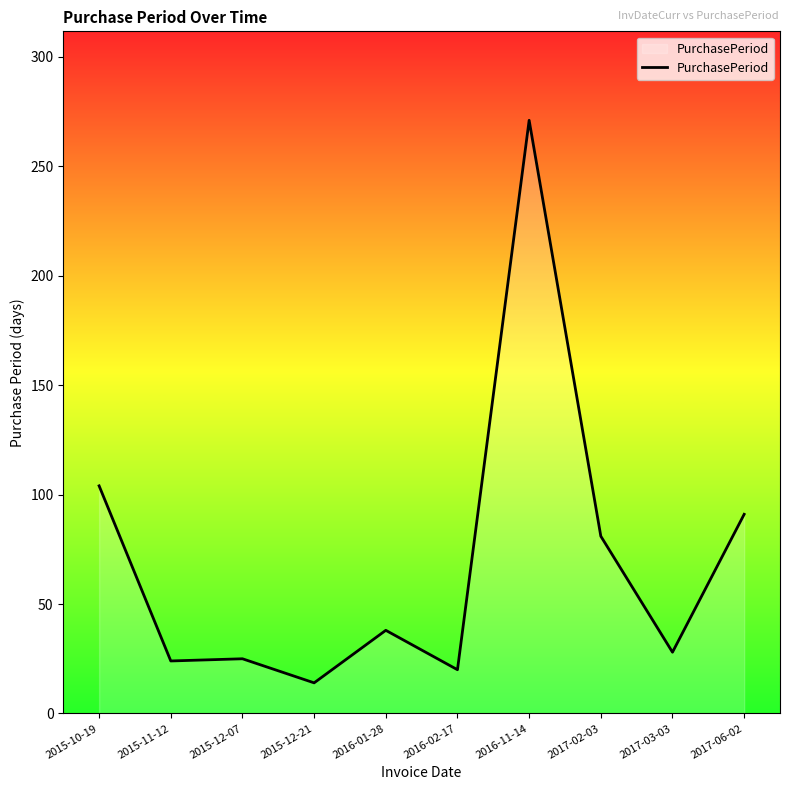

Is it true that the value at 2015-11-12 is 24?

True